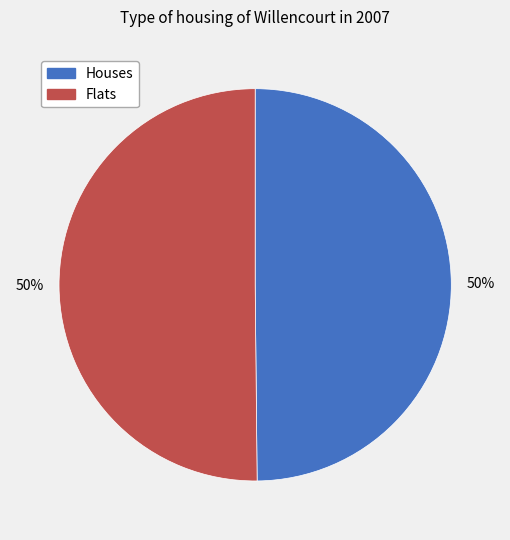

To the nearest percent, what is the average slice percentage?

50%